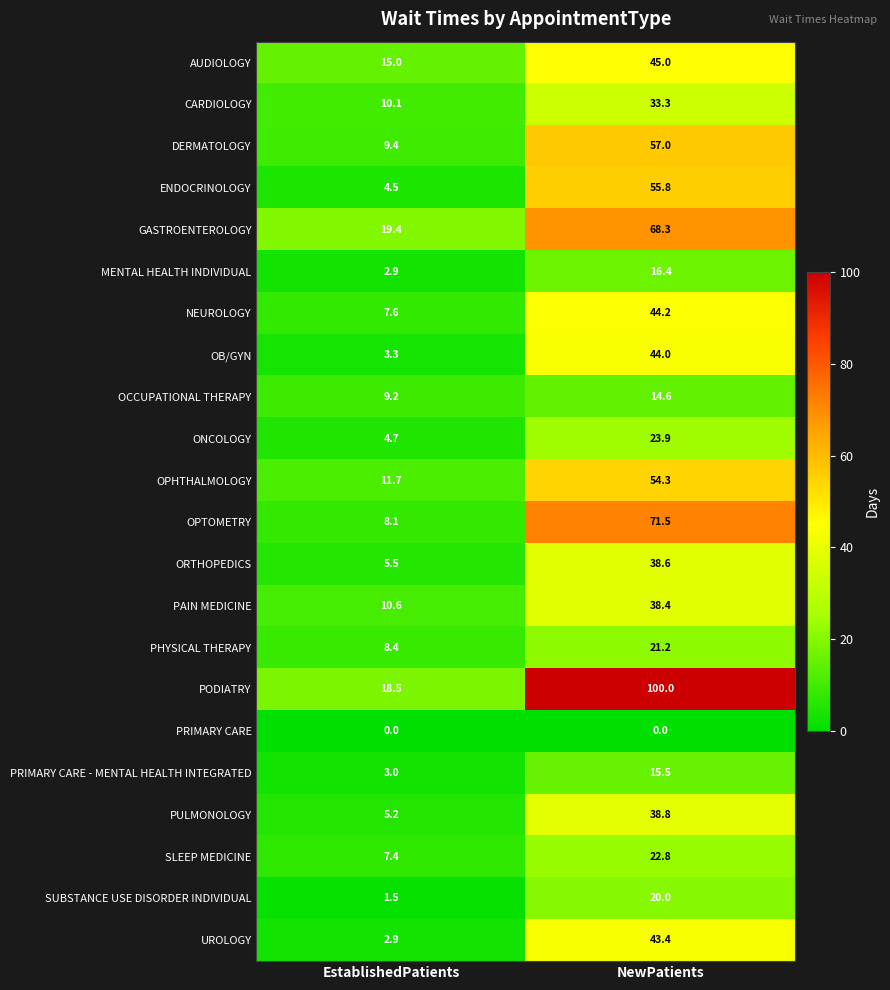

The ONCOLOGY series shows 23.9 at NewPatients. True or false?

True